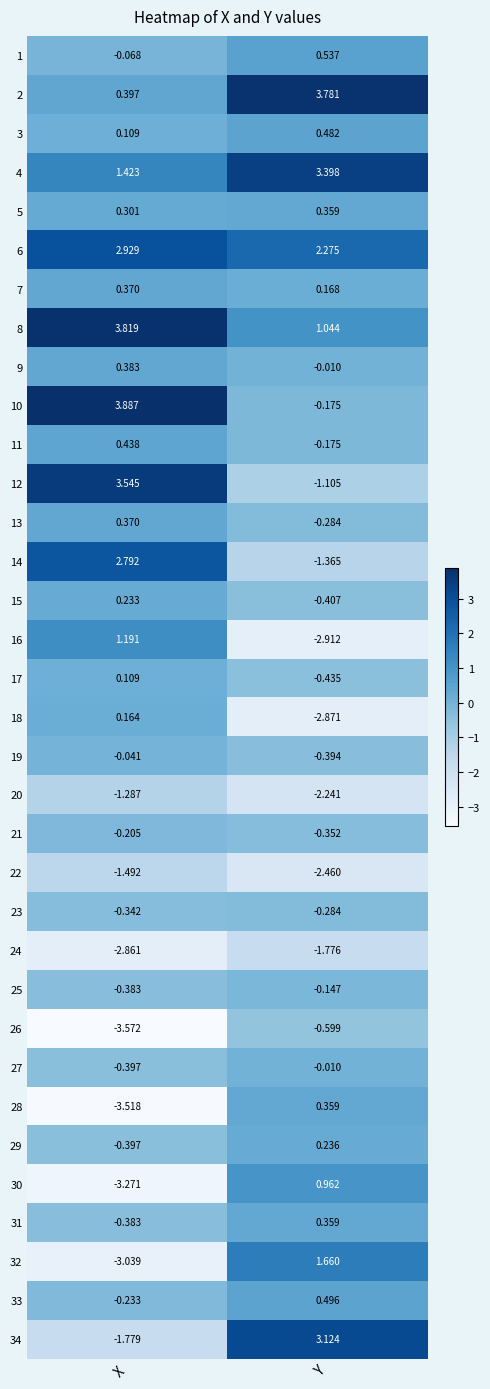

At which label is 28 closest to -1?

Y